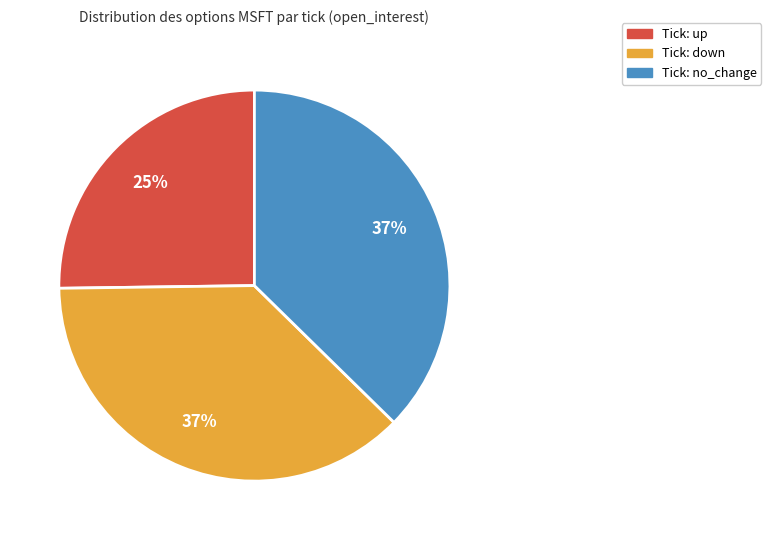

To the nearest percent, what is the average slice percentage?

33%